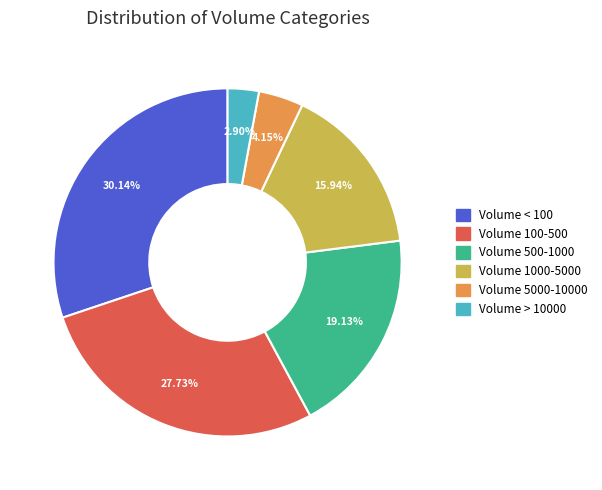

Is there any slice that represents more than half of the pie?

No